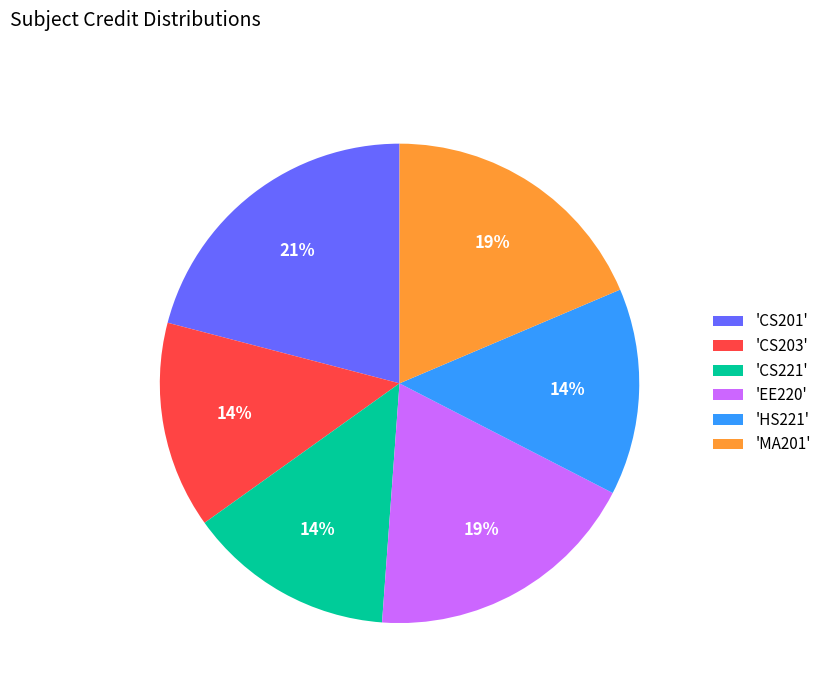

How many slices are in this pie chart?

6